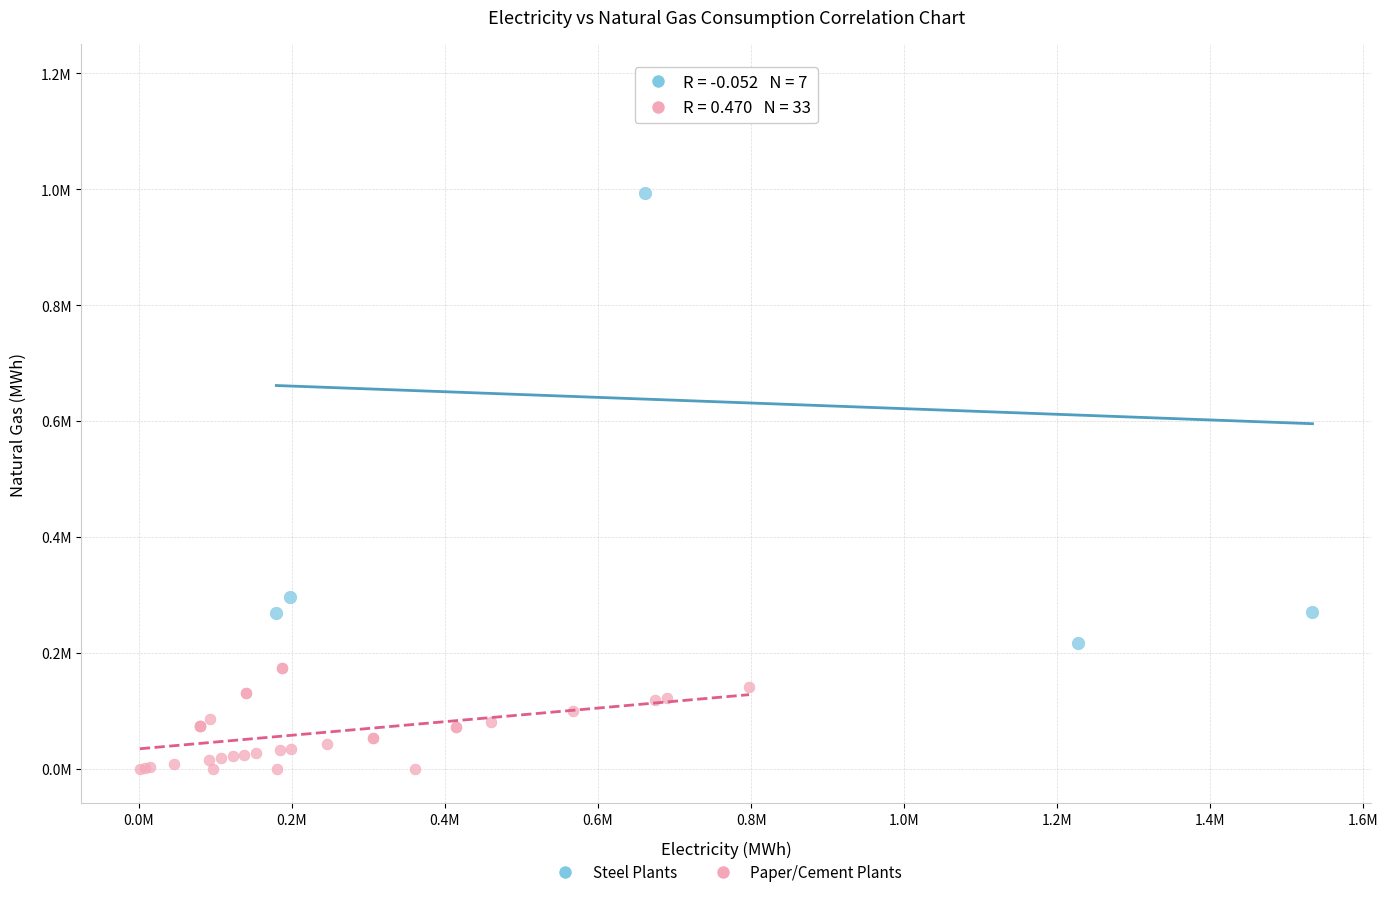

Which series reaches the minimum Y coordinate?

Paper/Cement Plants